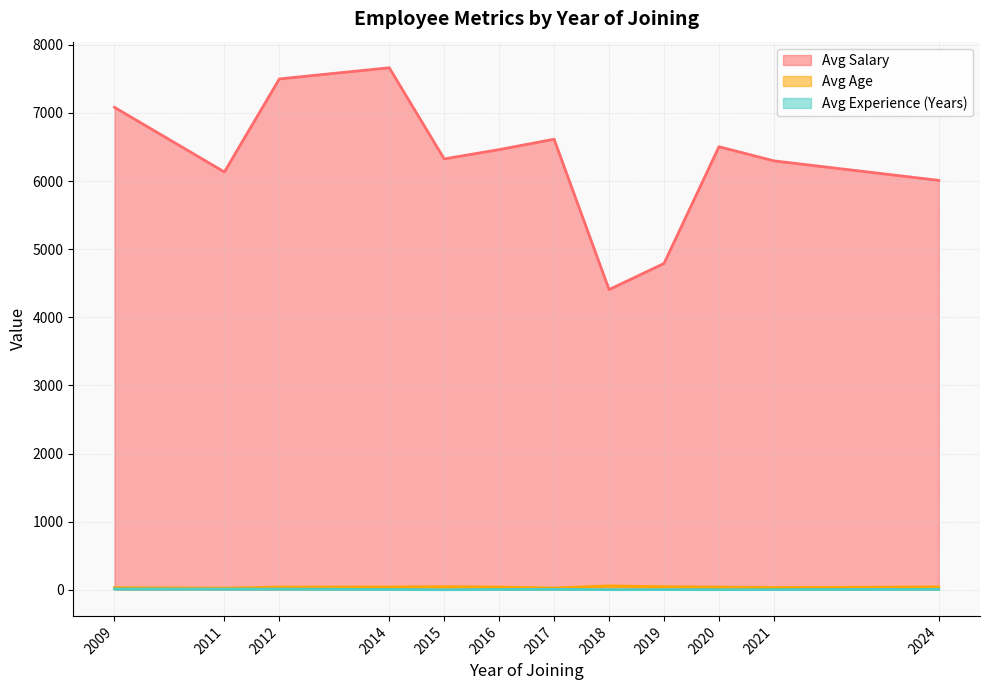

Is the value of Avg Experience at 2021 greater than the value of Avg Age at 2016?

No